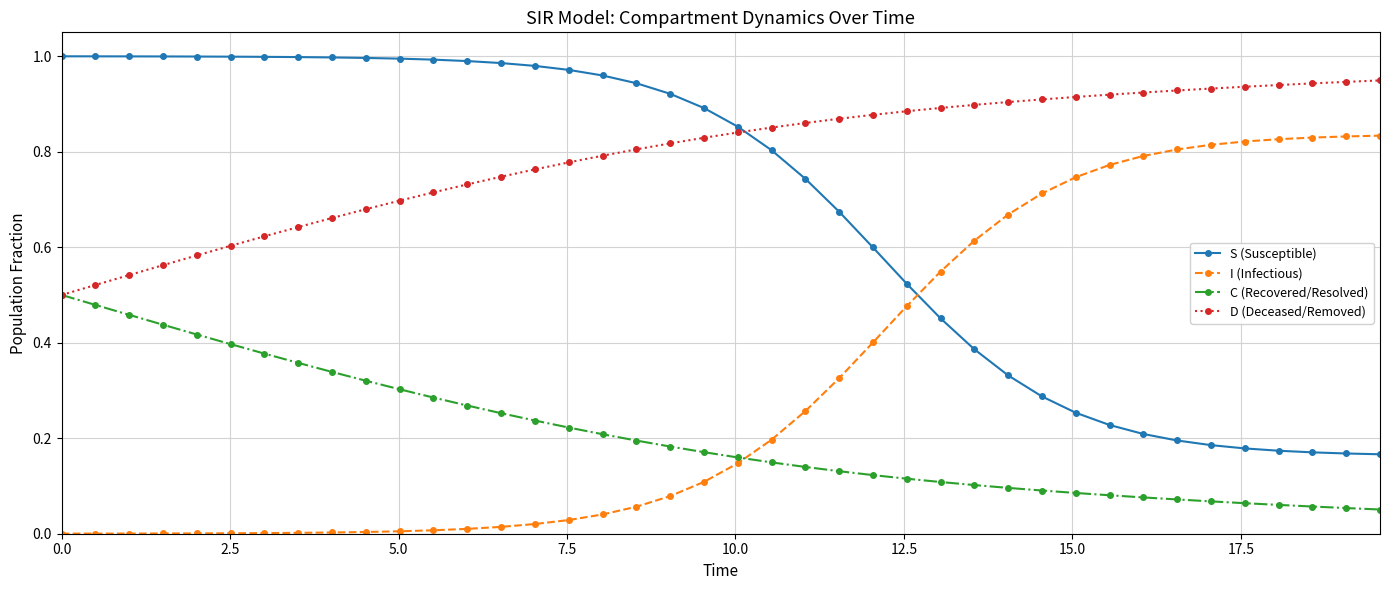

True or false: S (Susceptible) and D (Deceased/Removed) intersect in this chart.

True